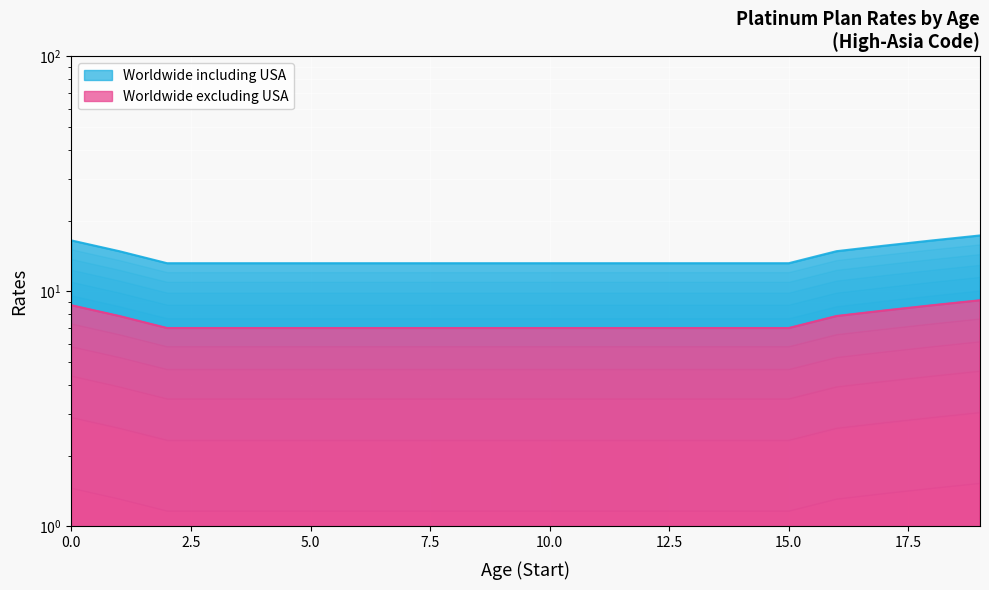

What is the average value of the Worldwide including USA series?

14.0